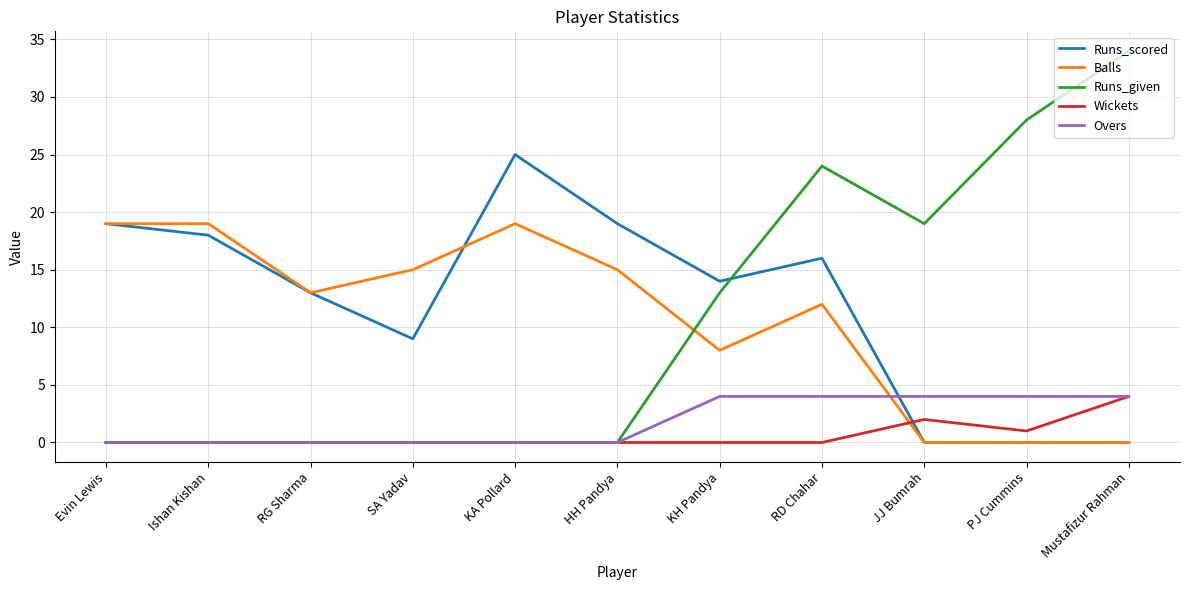

What position from the right is KA Pollard?

7